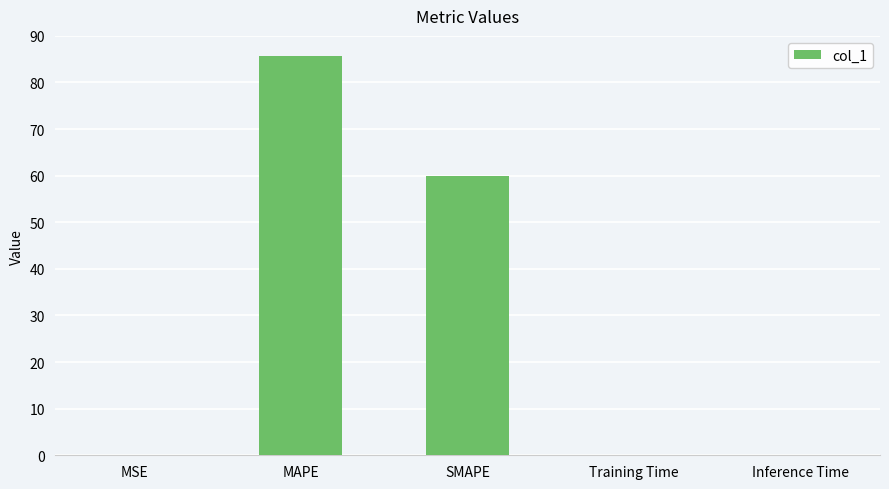

Count the number of categories in the chart.

5